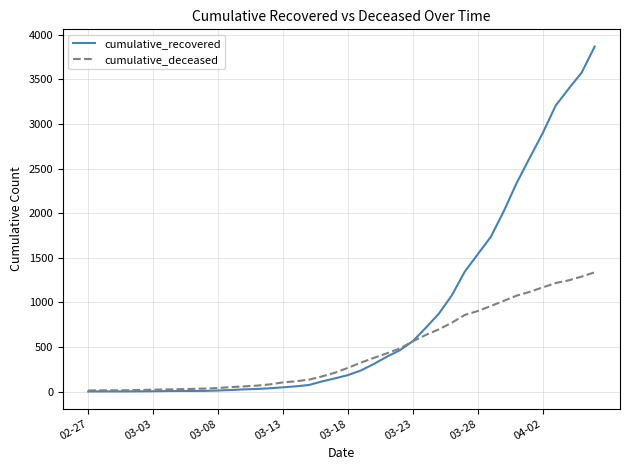

List the series in order of their peak value, highest first.

cumulative_recovered, cumulative_deceased